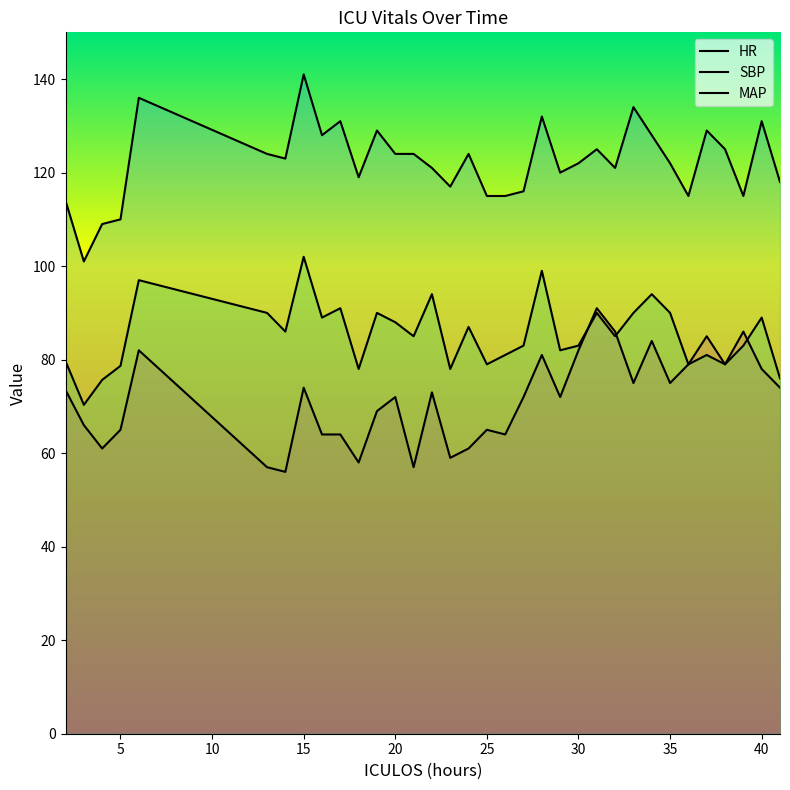

Is the value of SBP at 0 greater than the value of MAP at 25?

Yes